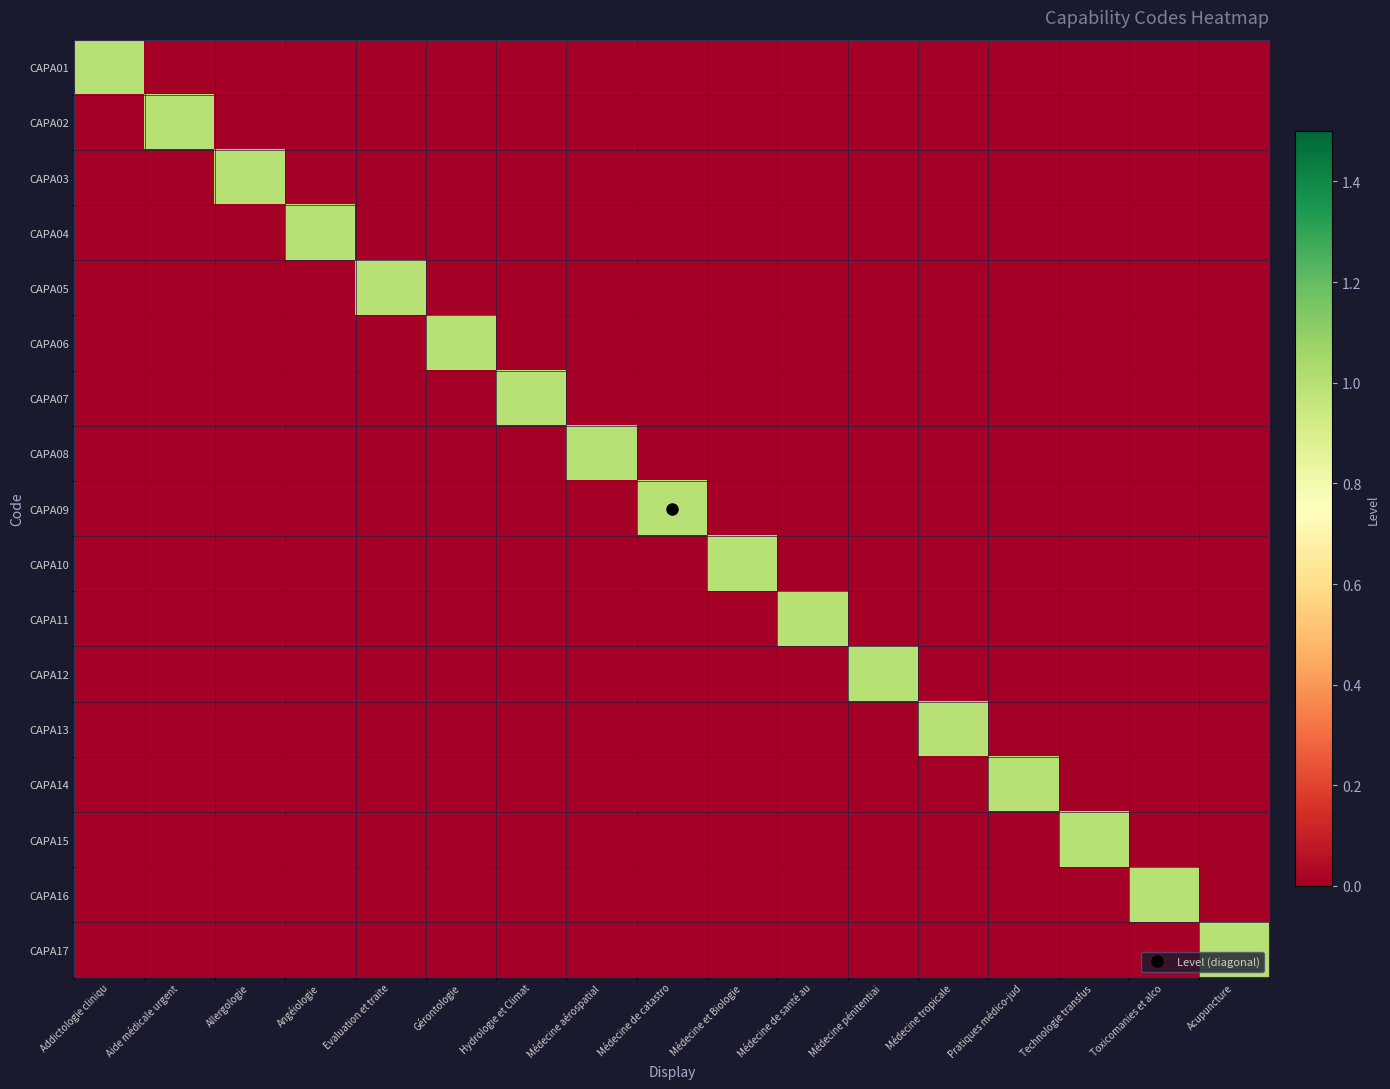

At which category is the sum across all series the highest?

Addictologie cliniqu